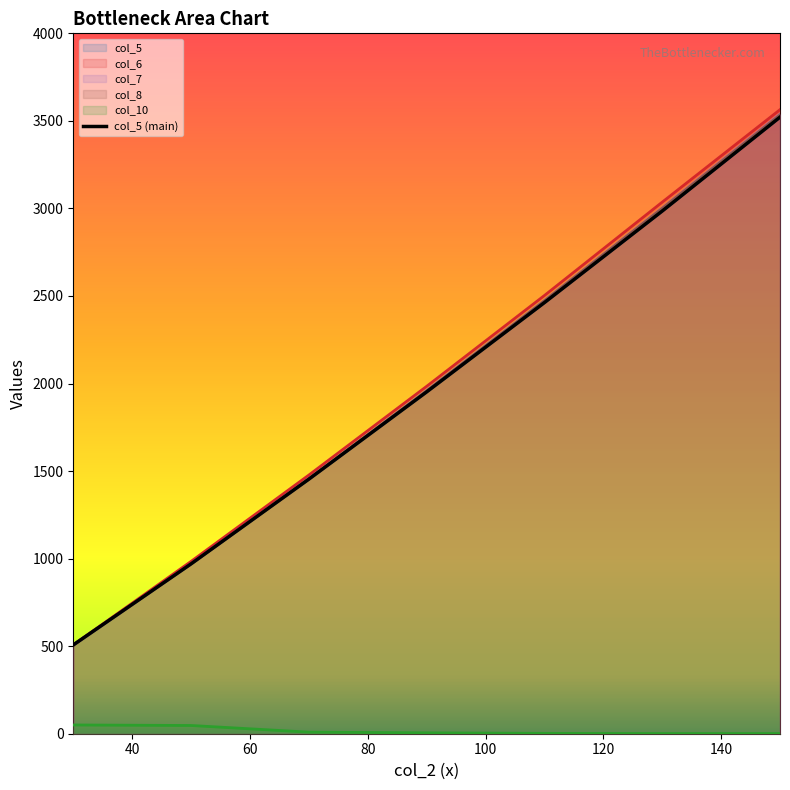

The chart shows a value of 166.5 at 20. True or false?

False